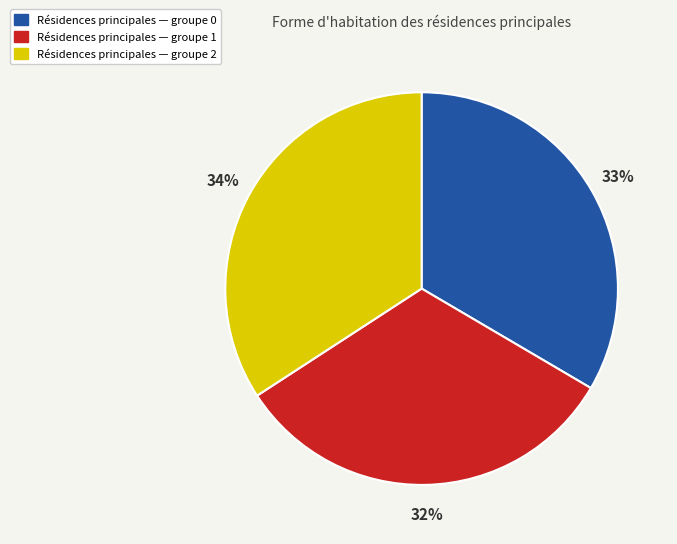

To the nearest percent, what is the average slice percentage?

33%